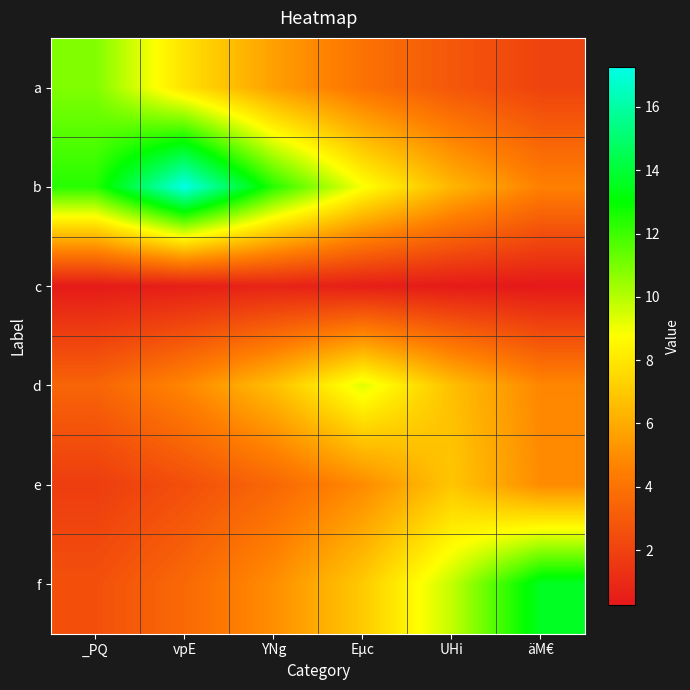

At which category does the chart reach its peak across all series?

vpE